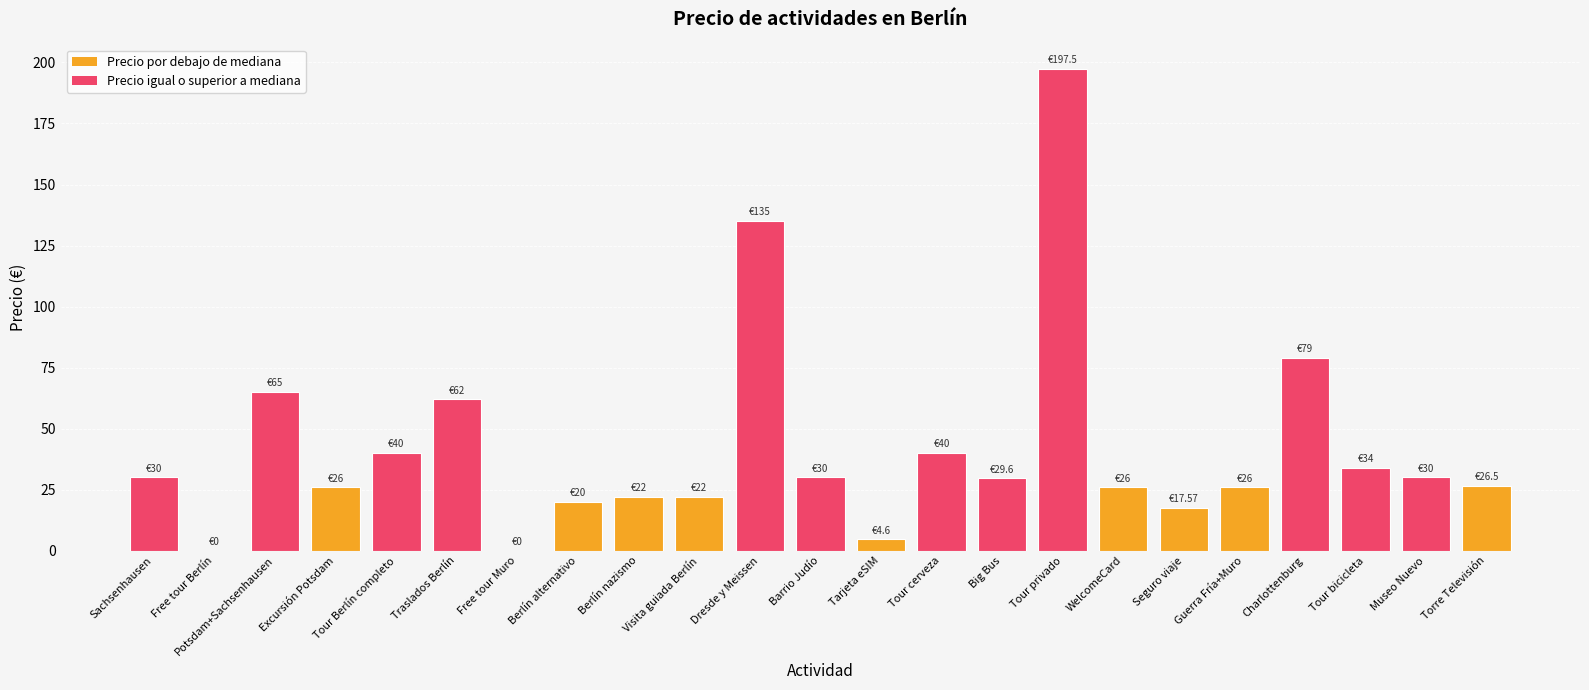

At which label is the value closest to 98?

Charlottenburg